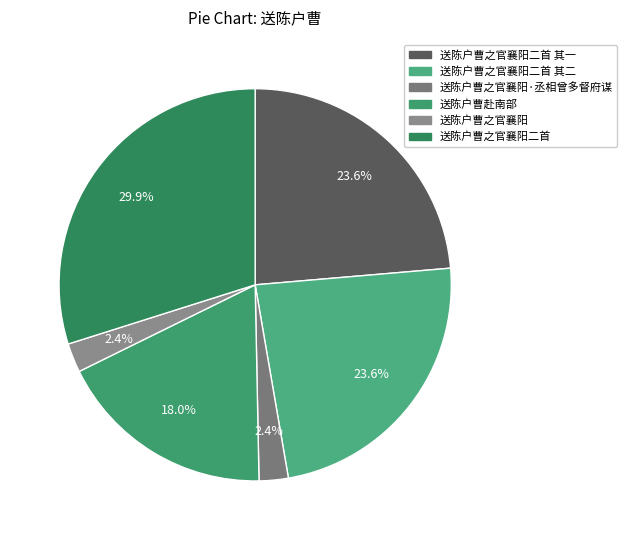

To the nearest percent, what percentage of the pie is 送陈户曹之官襄阳?

2%